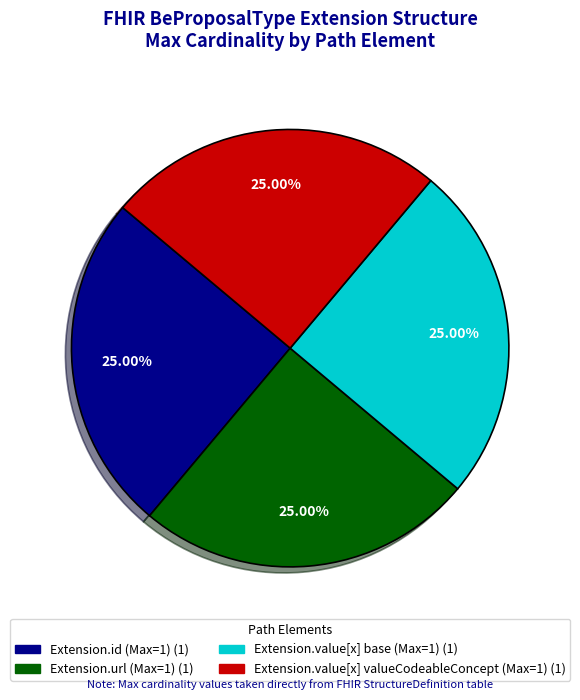

Is there a majority slice in this chart?

No